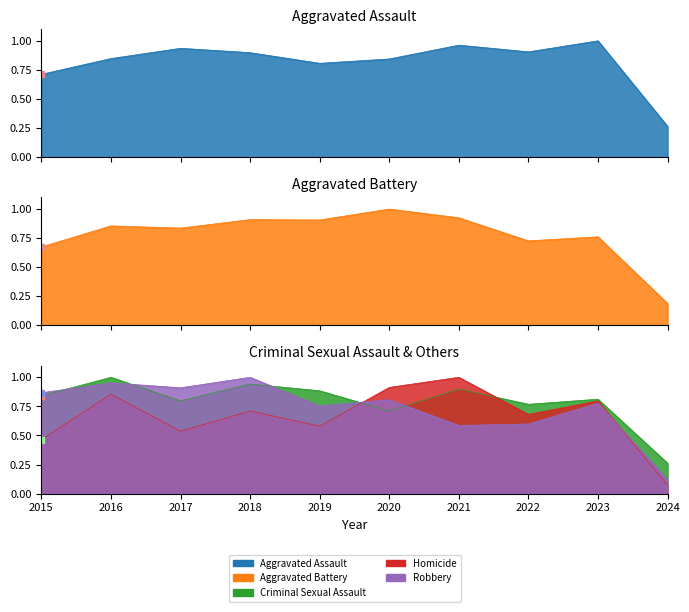

Which has a higher value, 2023 or 2022?

2023